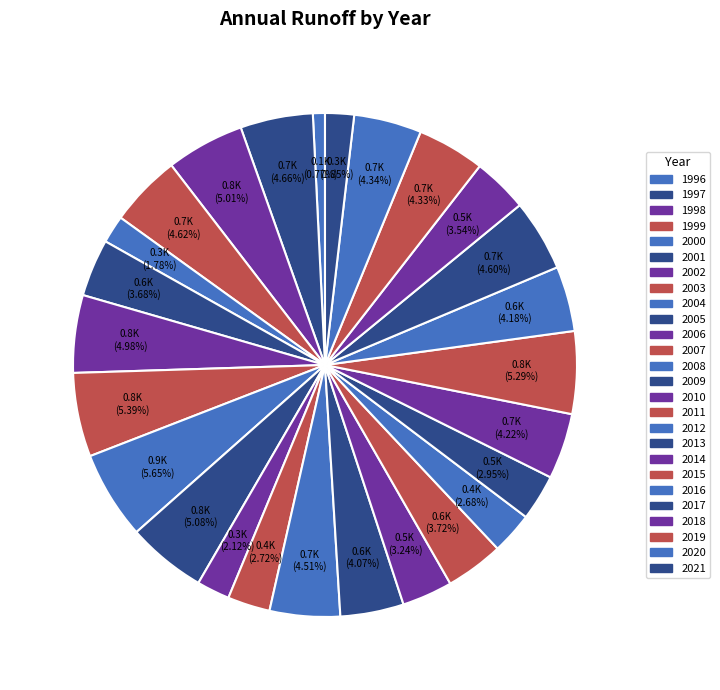

How many segments does this pie chart have?

26